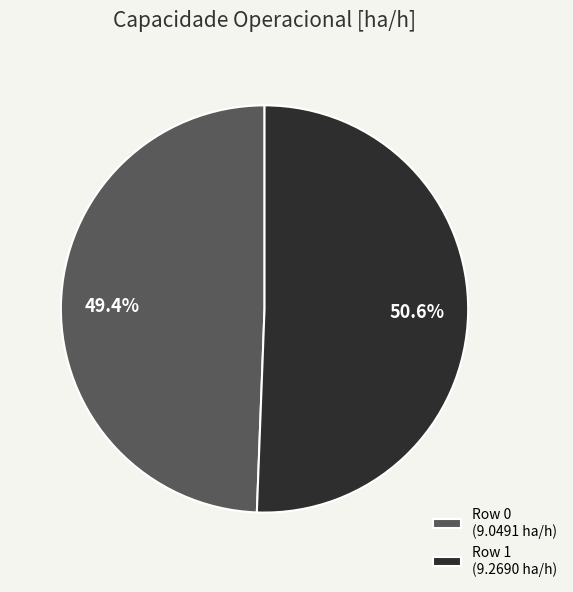

What is the smallest slice in the pie chart?

Row 0